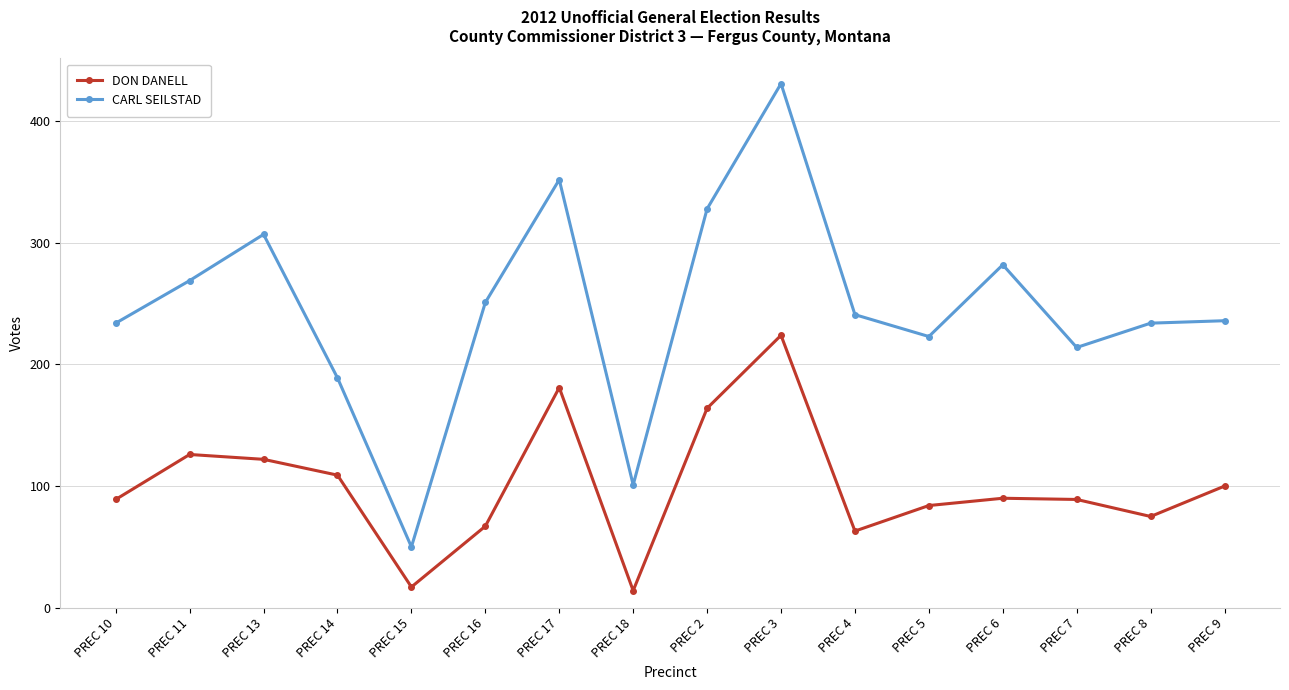

True or false: DON DANELL and CARL SEILSTAD cross at least once.

False